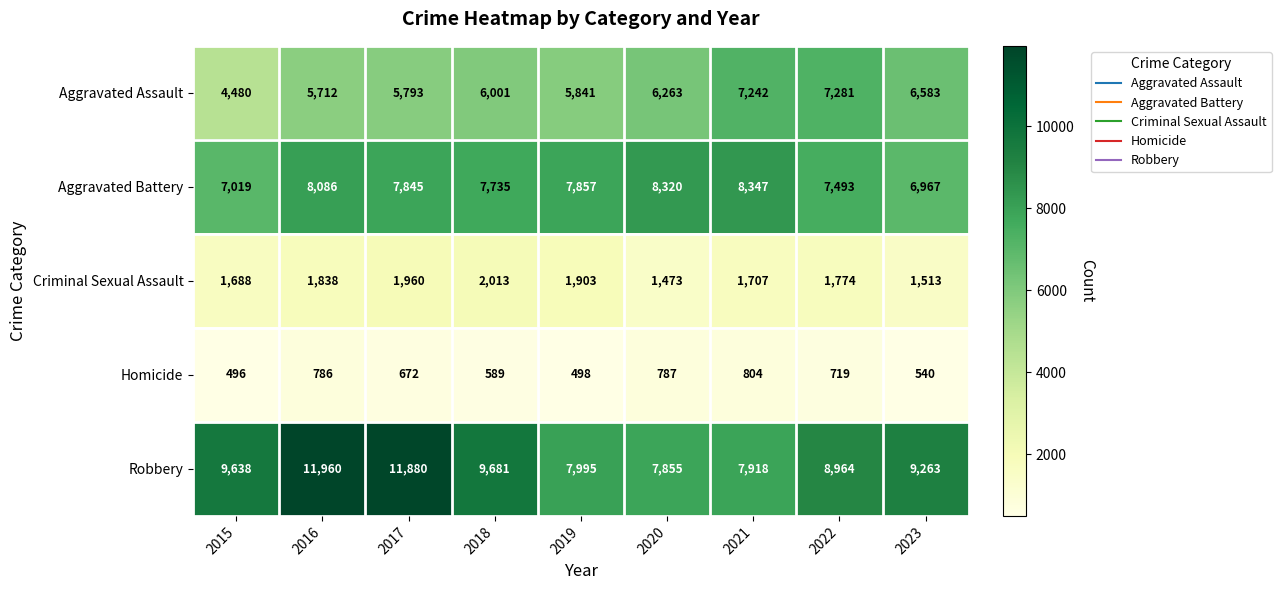

How many values in the Aggravated Battery series are below 7845?

4